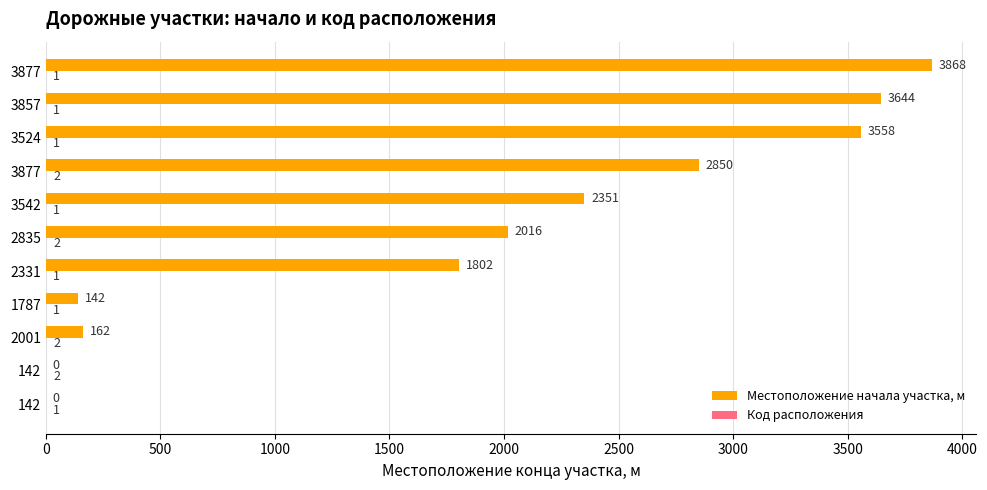

How many categories are shown in the chart?

11